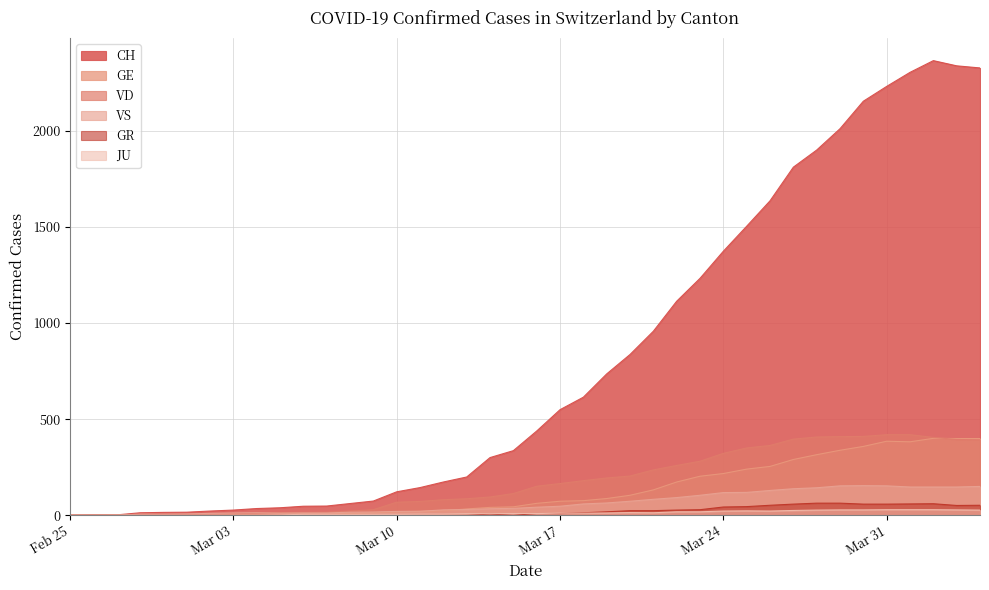

At how many categories does at least one series exceed 1835?

8